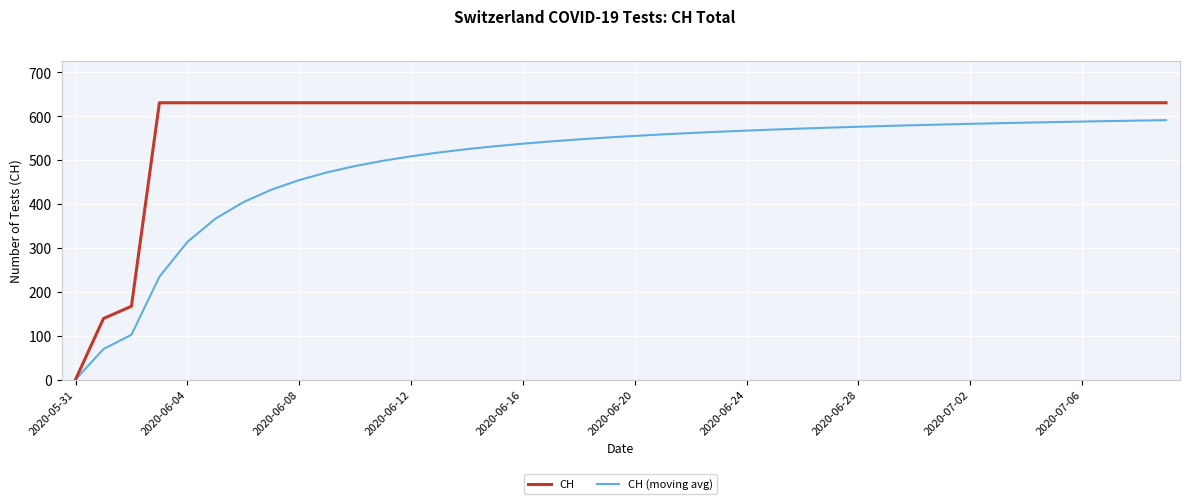

Which series has the widest spread of values?

CH